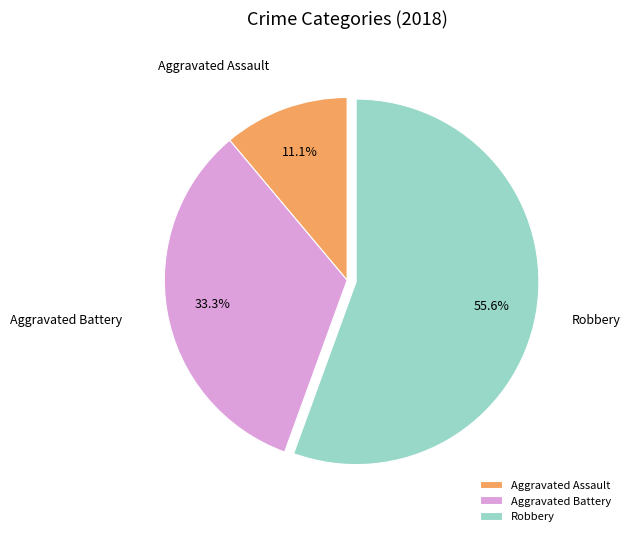

What is the largest slice in the pie chart?

Robbery